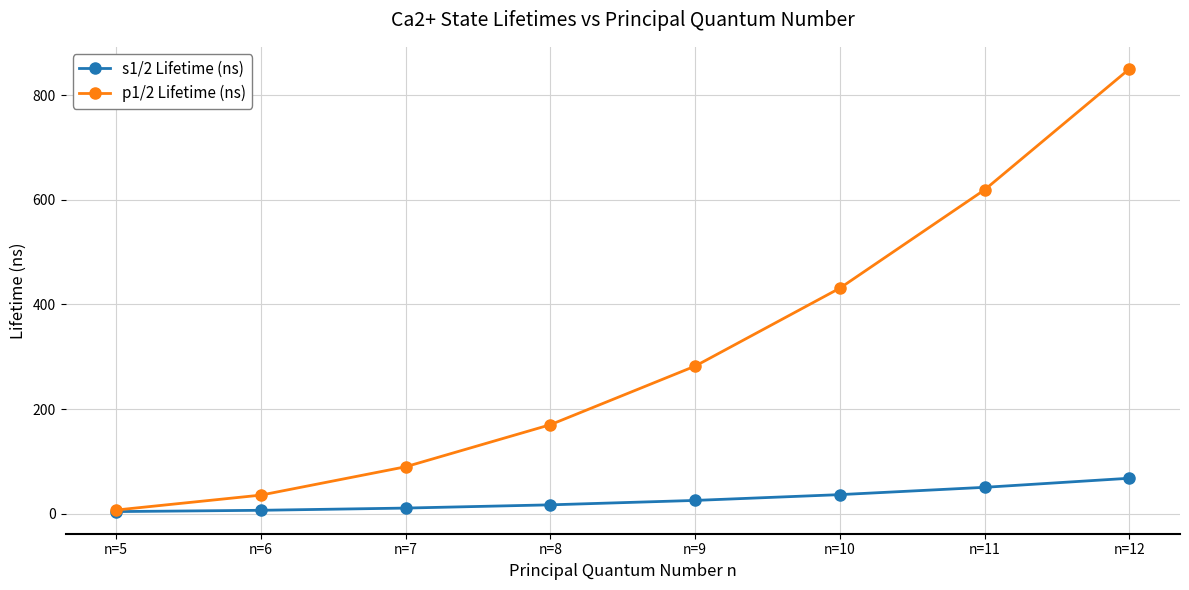

At which category is the sum across all series the highest?

n=12